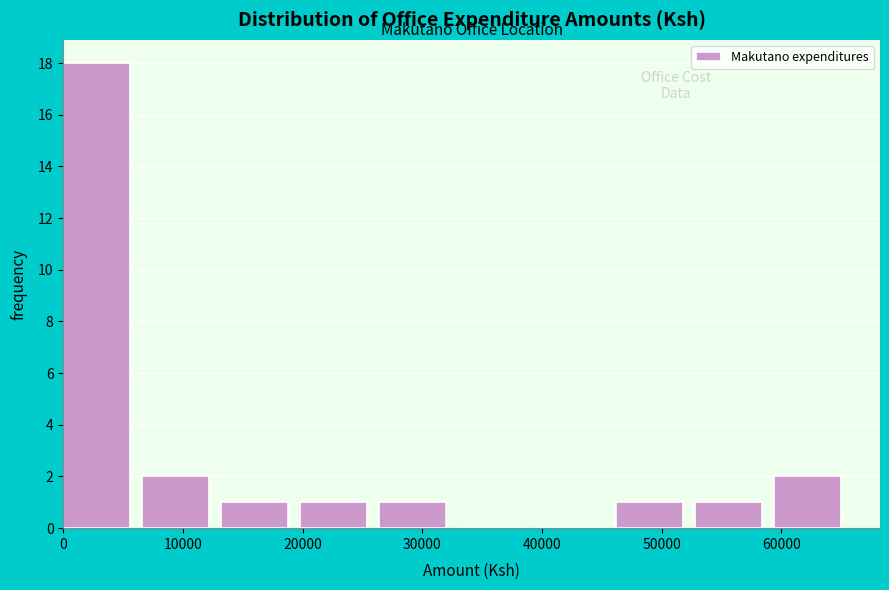

How tall is the bar that spans 7000 to 13000 on the x-axis? Neither the bar edges nor the heights are printed on the chart, so give them approximately, as read against the axes.

2